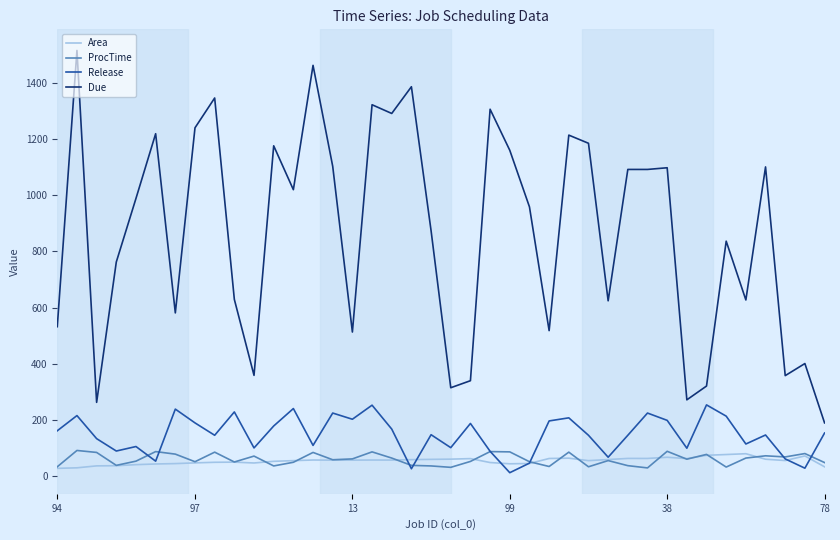

What is the difference between the second highest and second lowest values in the Due series?

1198.0